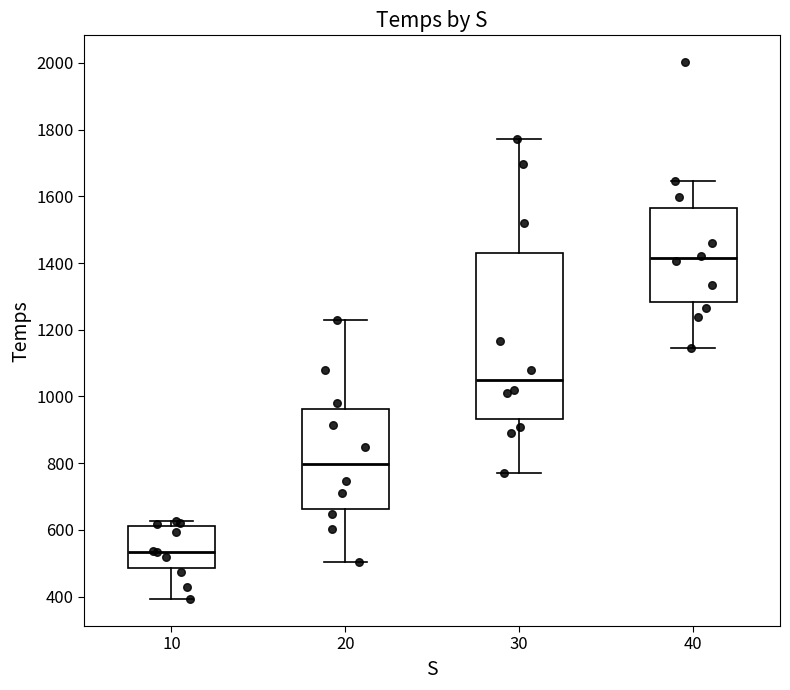

Reading left to right, read every box against the y-axis: the position of its median line, the range the box covers, and the ends of its whiskers. The values are not printed on the chart, so give them approximately, as read against the axis.

10: median 540, box 480 to 620, whiskers 400 to 620 (just above the box's upper edge)
20: median 800, box 660 to 960, whiskers 500 to 1220
30: median 1040, box 940 to 1440, whiskers 780 to 1780
40: median 1420, box 1280 to 1560, whiskers 1140 to 1640